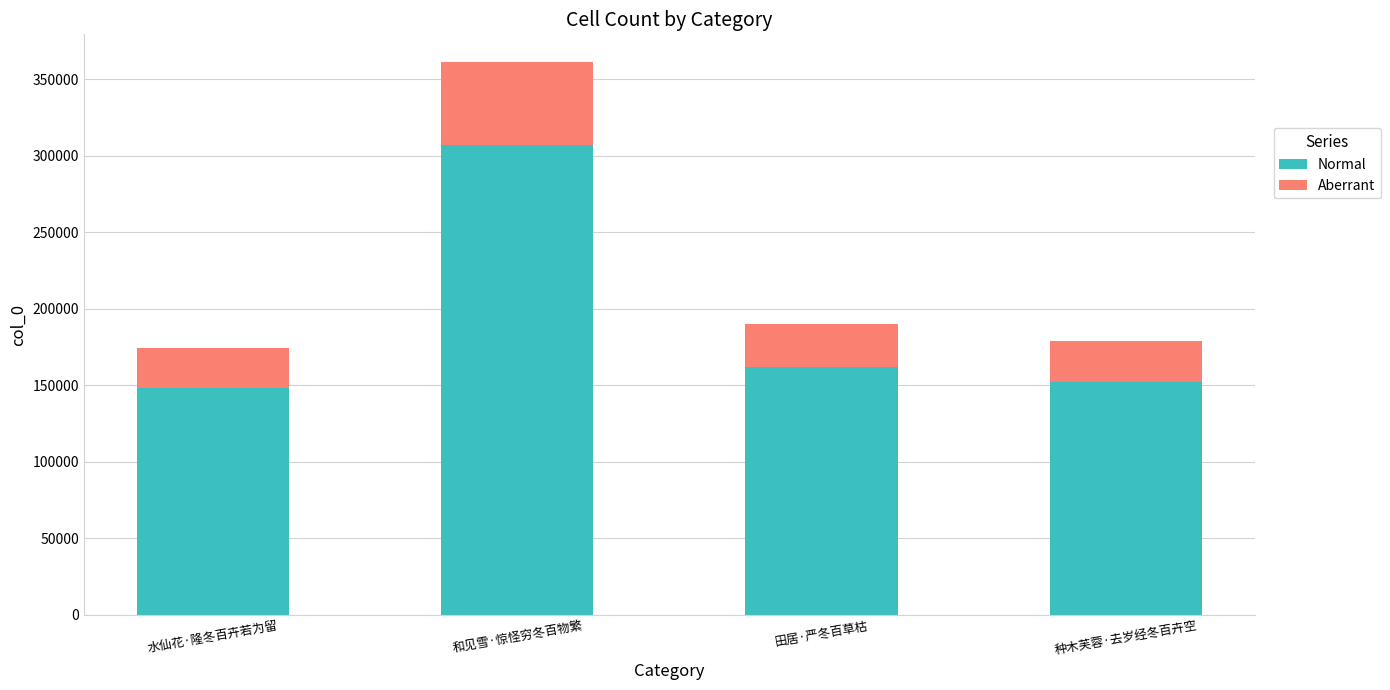

At which label does Normal reach its peak?

和见雪·惊怪穷冬百物繁